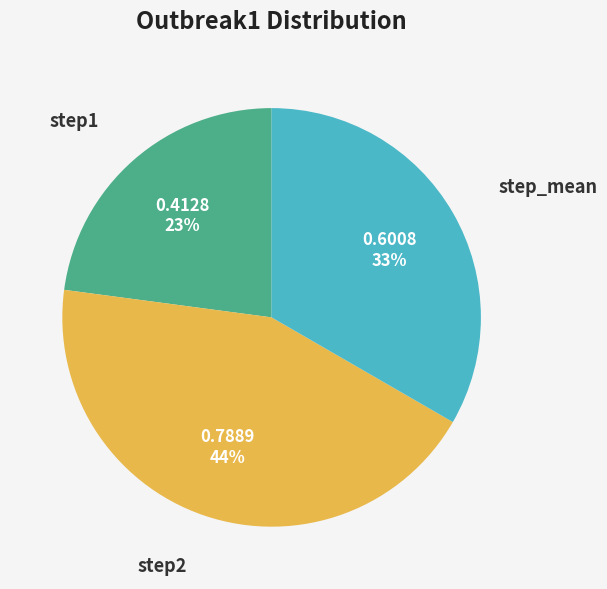

Is there any slice that represents more than half of the pie?

No